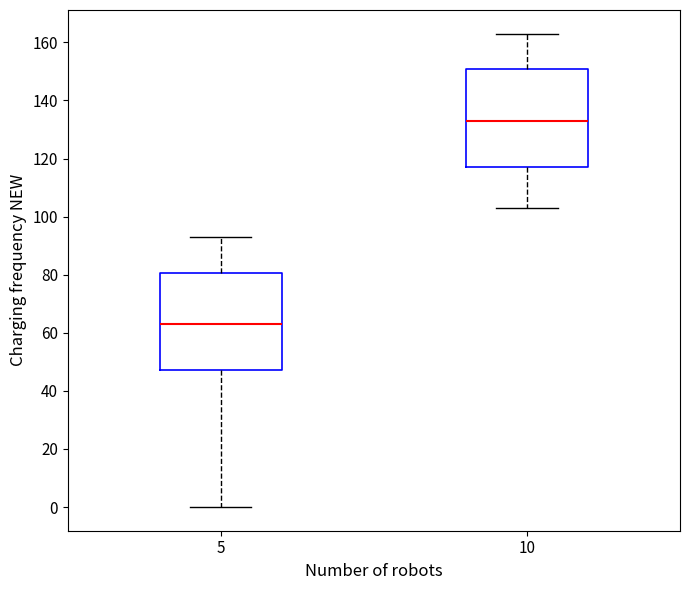

Reading left to right, transcribe this box plot: for each box, give where its median line is, the range the box spans, and where its two whiskers end, as read against the y-axis. The values are not printed on the chart, so give them approximately, as read against the axis.

5: median 64, box 48 to 80, whiskers 0 to 94
10: median 134, box 118 to 150, whiskers 104 to 164